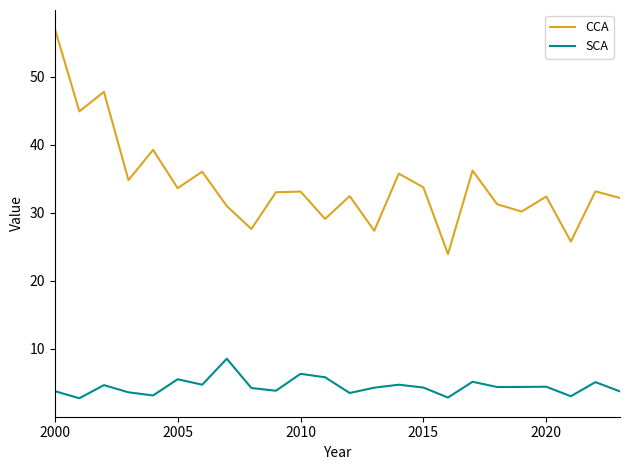

Which series has the largest range (max minus min)?

CCA